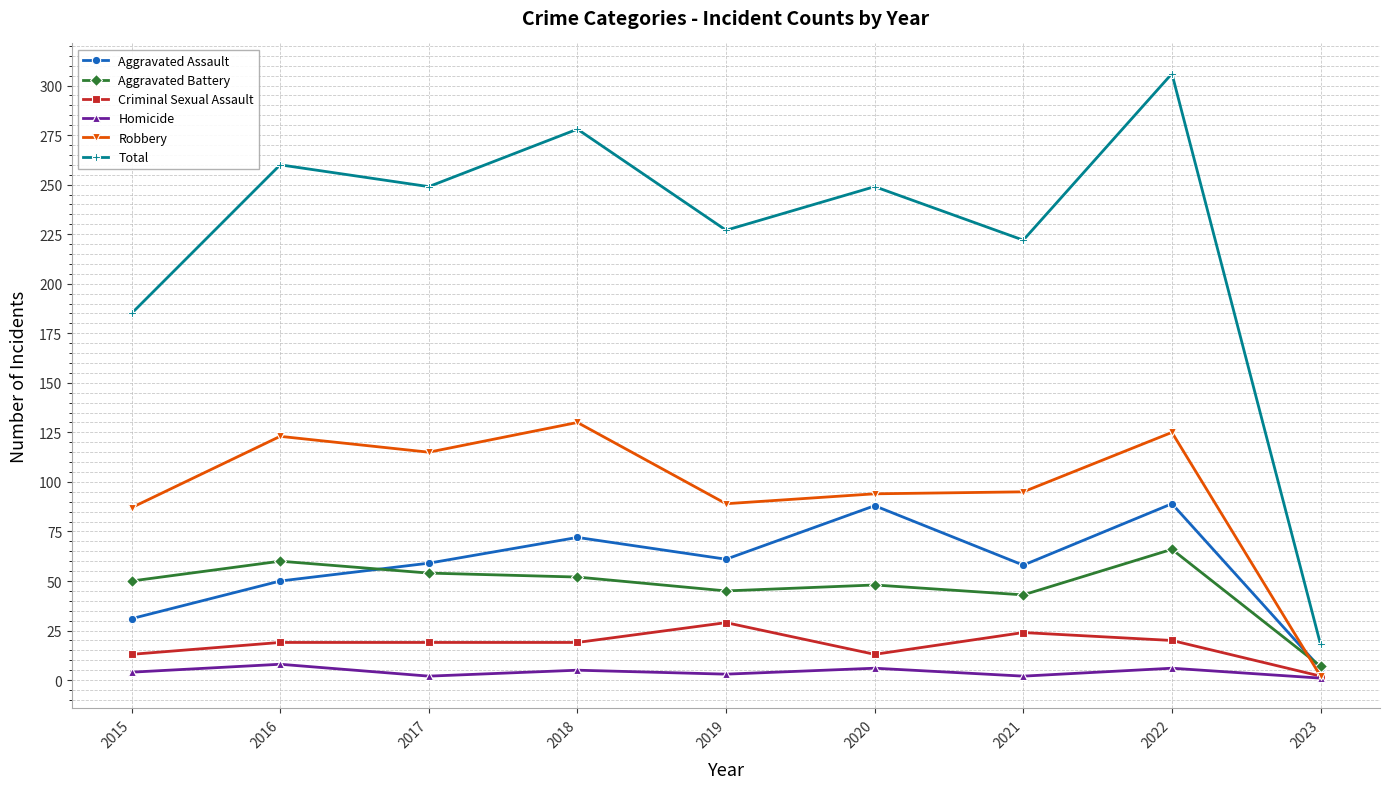

Which series has the largest total across all categories?

Total